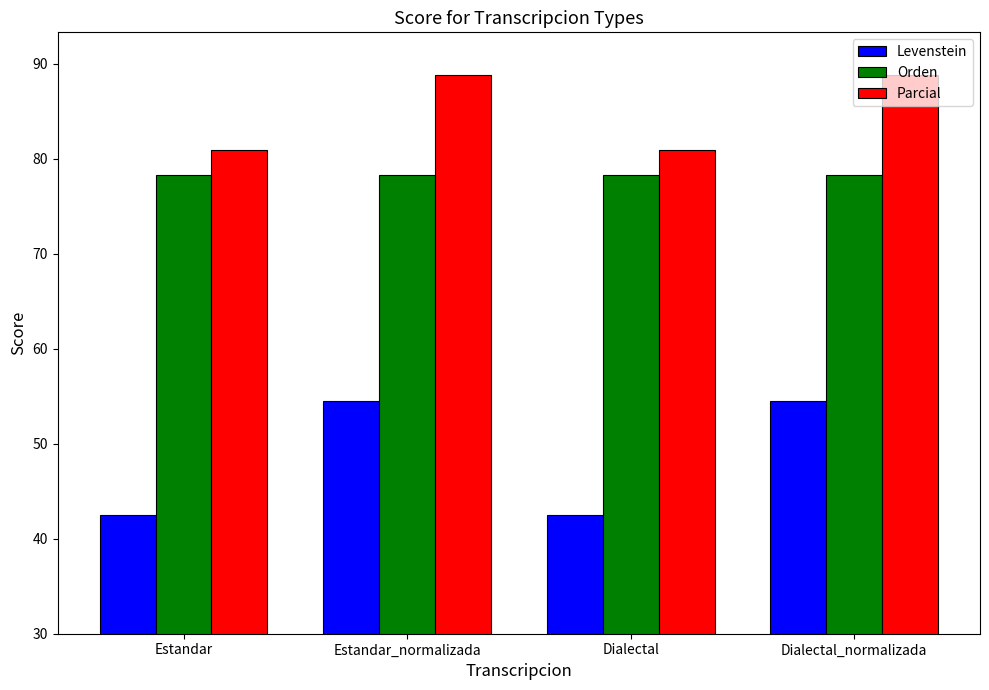

What position from the right is Estandar_normalizada?

3